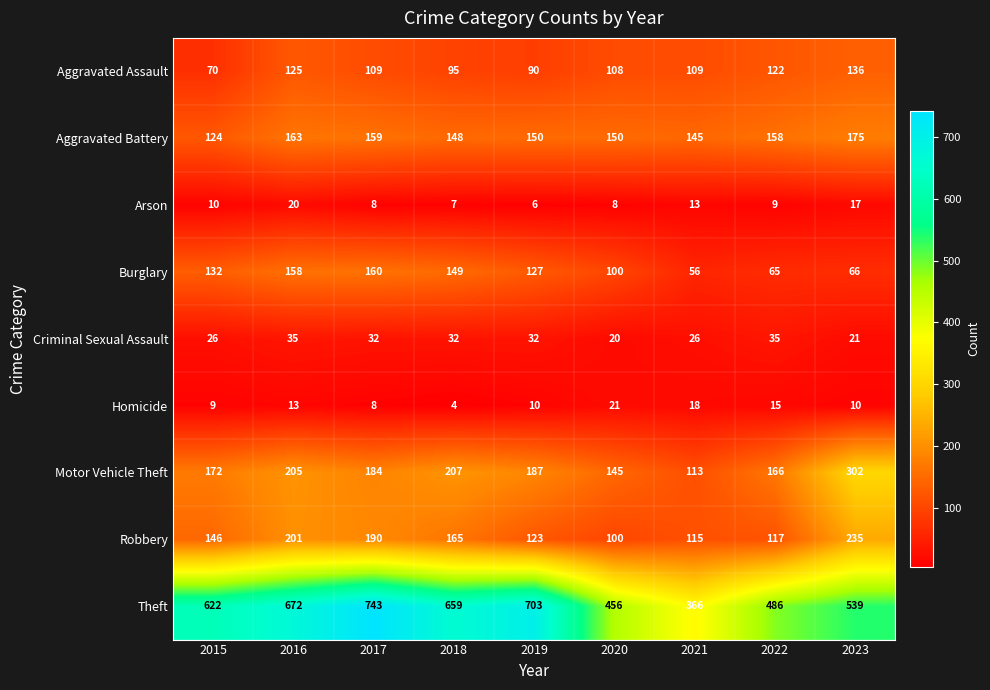

Which series has the largest total across all categories?

Theft